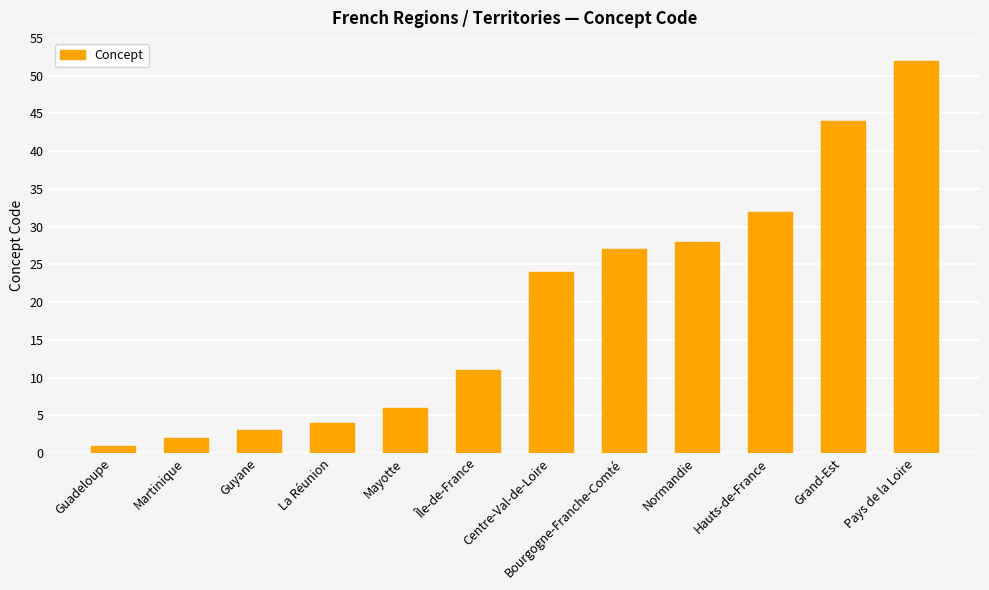

Rank the categories by value from highest to lowest.

Pays de la Loire, Grand-Est, Hauts-de-France, Normandie, Bourgogne-Franche-Comté, Centre-Val-de-Loire, Île-de-France, Mayotte, La Réunion, Guyane, Martinique, Guadeloupe